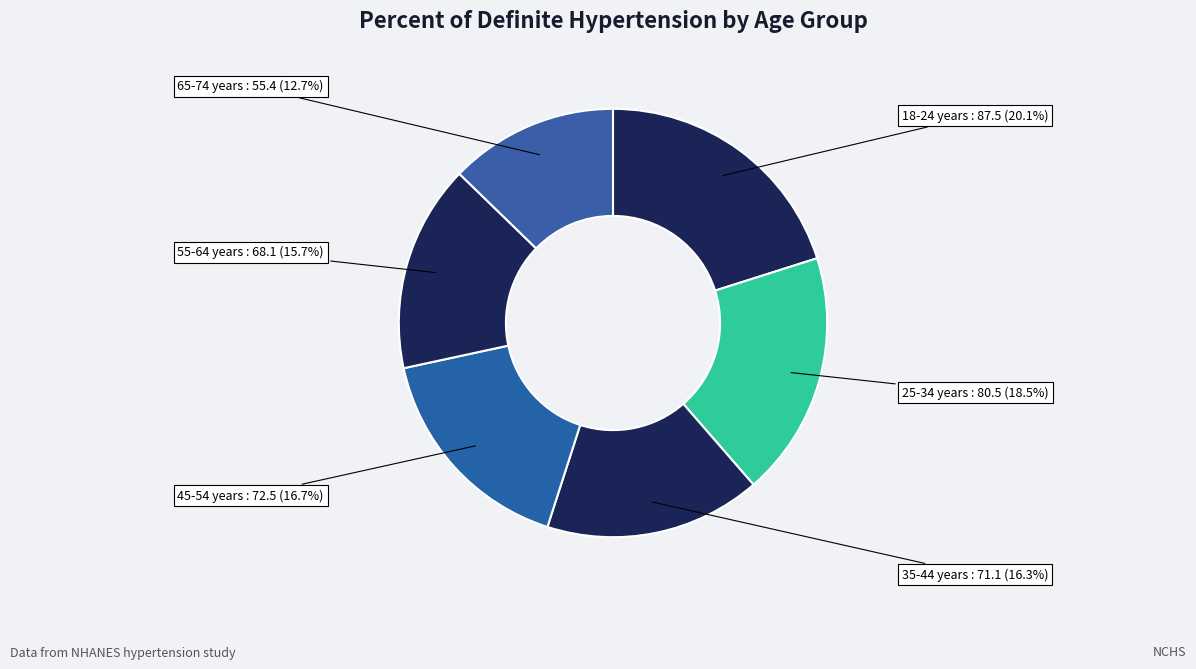

Do 45-54 years and 35-44 years together represent more than half of the pie?

No